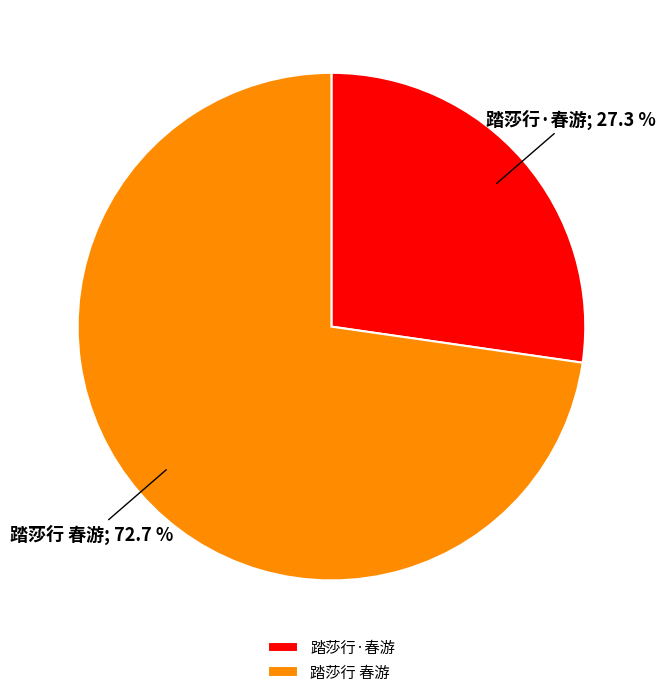

What percentage is the 踏莎行 春游 slice, to the nearest percent?

73%